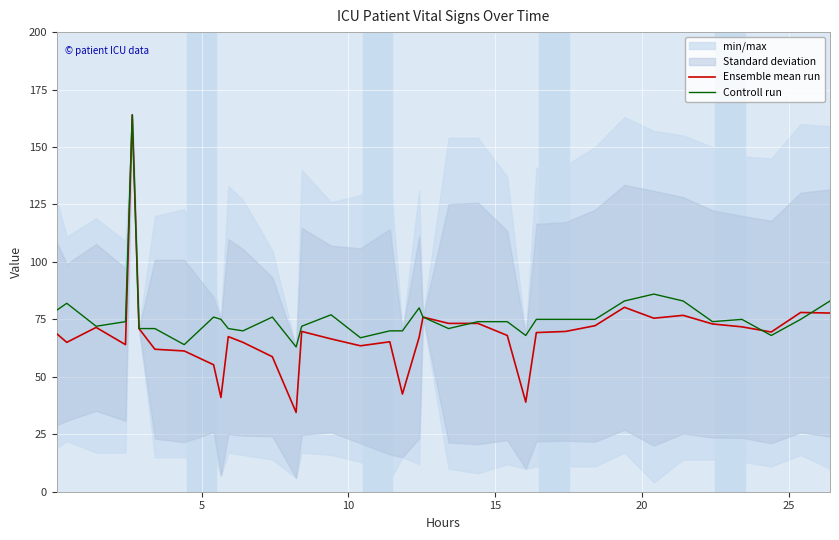

What is the maximum value shown in the chart?

164.0